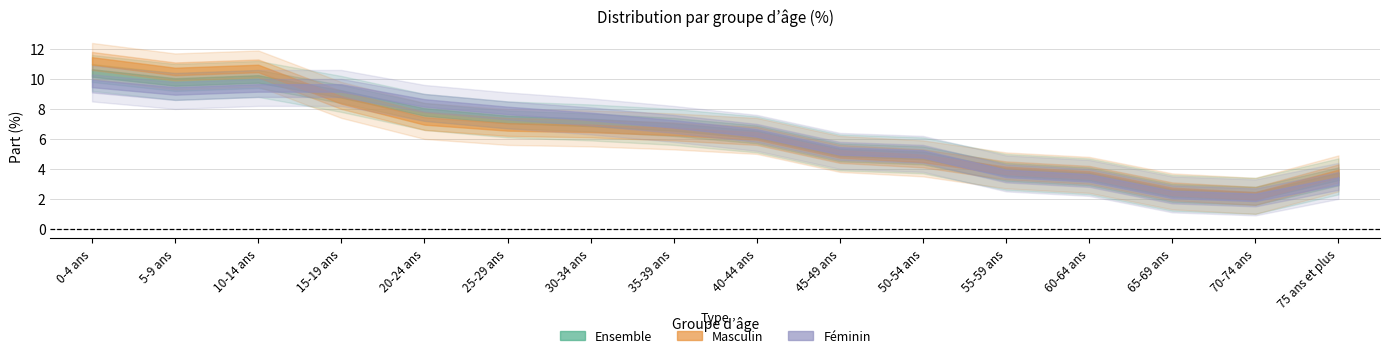

What are all the series names shown in the legend?

Masculin, Féminin, Ensemble